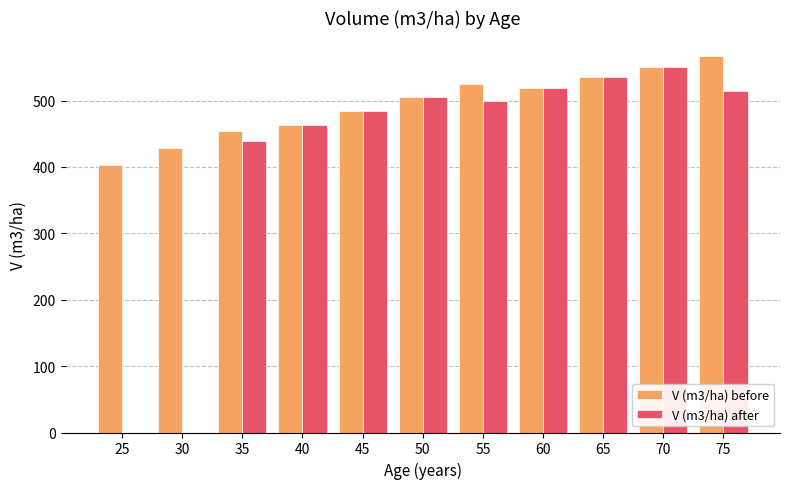

At which label does V (m3/ha) before first exceed 505?

50